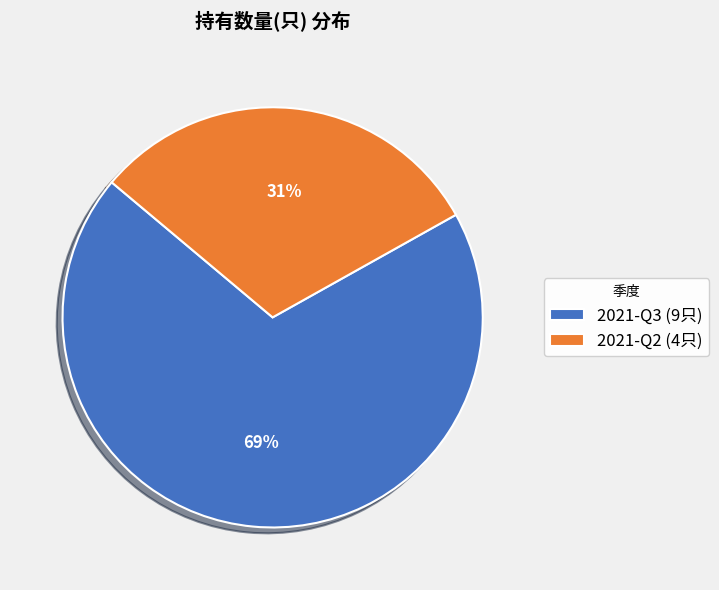

How many slices are in this pie chart?

2